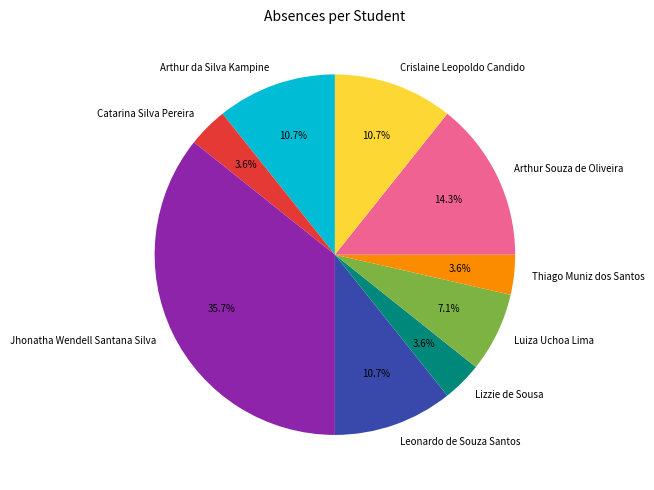

Is there a majority slice in this chart?

No